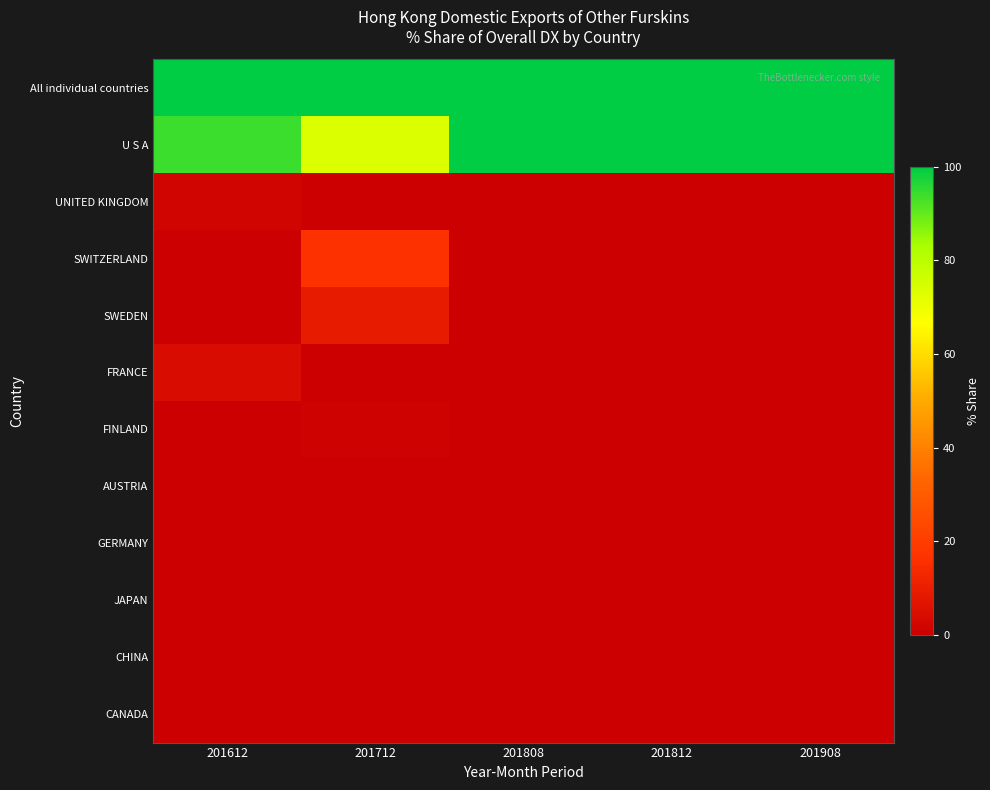

Reading left to right, what are all the values shown in this chart?

All individual countries: 201612=100.0	201712=100.0	201808=100.0	201812=100.0	201908=100.0
U S A: 201612=94.1	201712=73.4	201808=100.0	201812=100.0	201908=100.0
UNITED KINGDOM: 201612=1.9	201712=0.0	201808=0.0	201812=0.0	201908=0.0
SWITZERLAND: 201612=0.0	201712=16.2	201808=0.0	201812=0.0	201908=0.0
SWEDEN: 201612=0.0	201712=9.3	201808=0.0	201812=0.0	201908=0.0
FRANCE: 201612=4.0	201712=0.0	201808=0.0	201812=0.0	201908=0.0
FINLAND: 201612=0.0	201712=1.1	201808=0.0	201812=0.0	201908=0.0
AUSTRIA: 201612=0.0	201712=0.0	201808=0.0	201812=0.0	201908=0.0
GERMANY: 201612=0.0	201712=0.0	201808=0.0	201812=0.0	201908=0.0
JAPAN: 201612=0.0	201712=0.0	201808=0.0	201812=0.0	201908=0.0
CHINA: 201612=0.0	201712=0.0	201808=0.0	201812=0.0	201908=0.0
CANADA: 201612=0.0	201712=0.0	201808=0.0	201812=0.0	201908=0.0